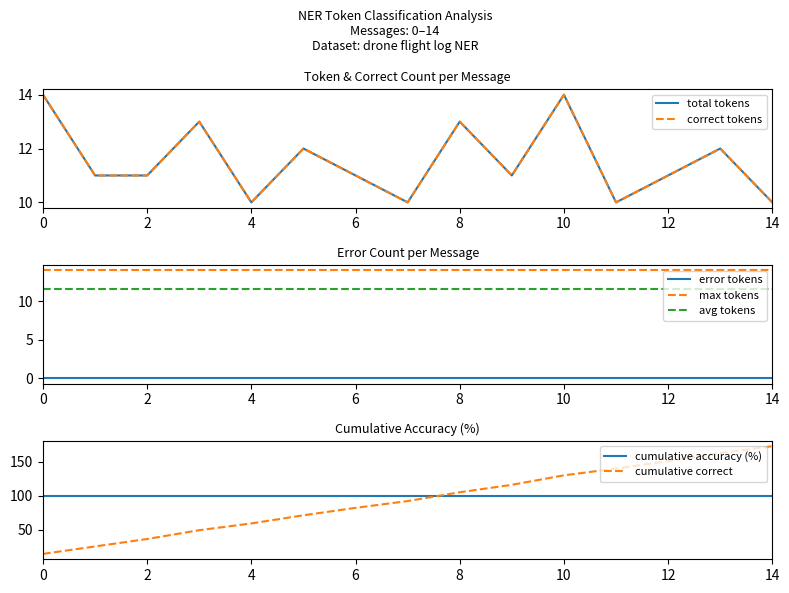

True or false: error tokens and avg tokens intersect in this chart.

False